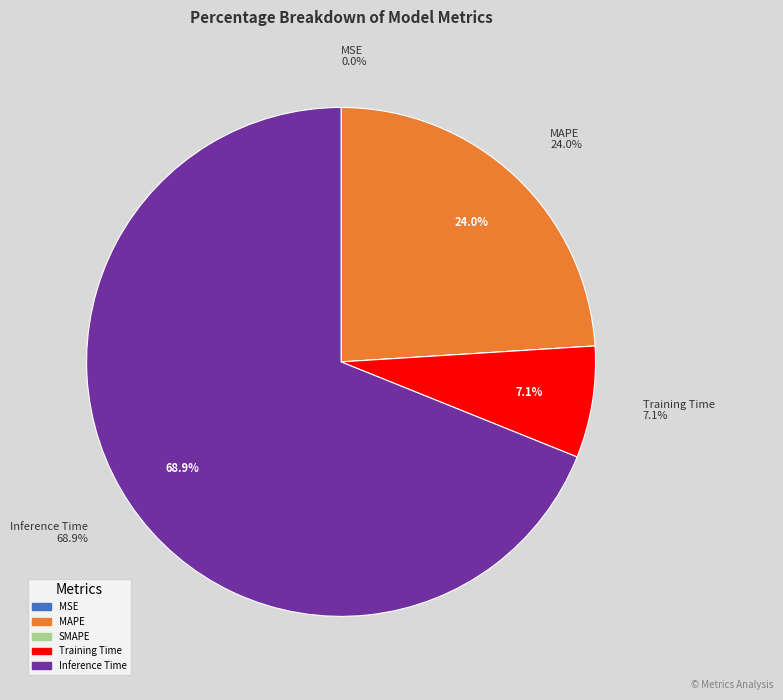

Which category has the smallest portion of the pie?

SMAPE